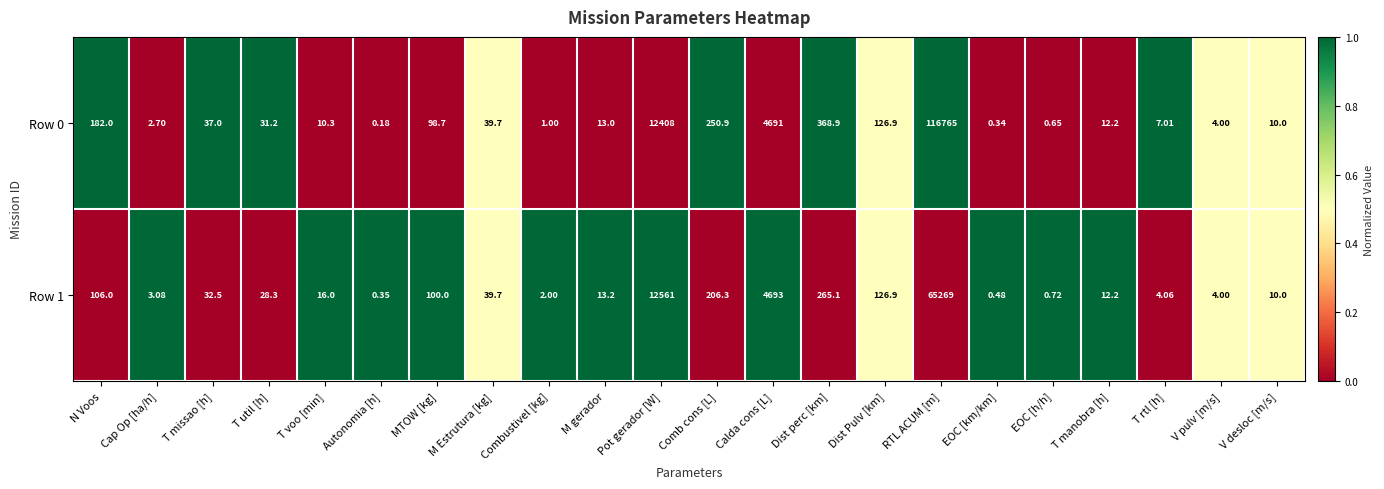

What is the greatest value displayed?

116765.0